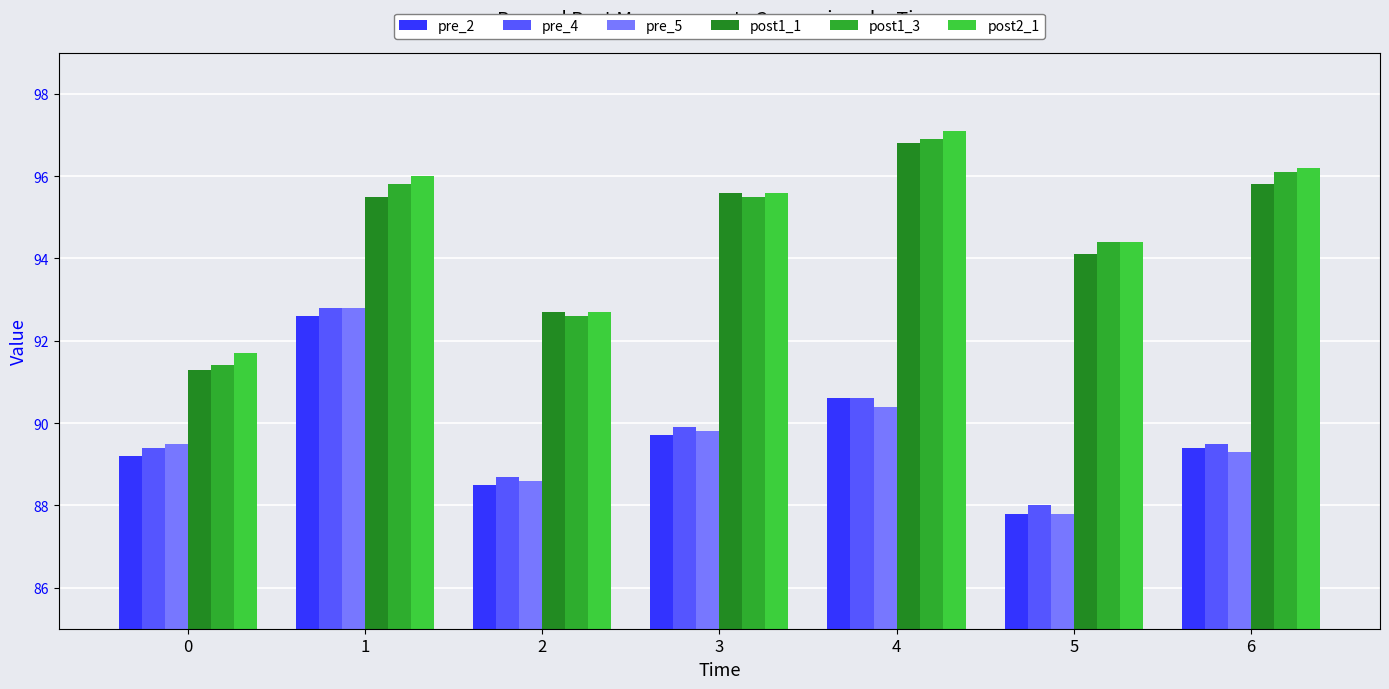

The post1_3 series shows 91.4 at 0. True or false?

True